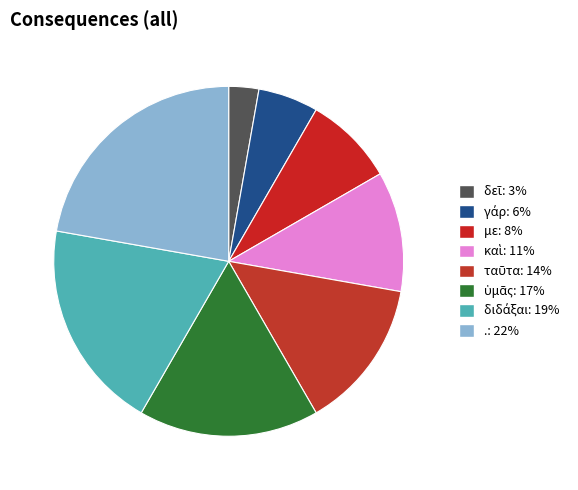

Do διδάξαι and ὑμᾶς together represent more than half of the pie?

No